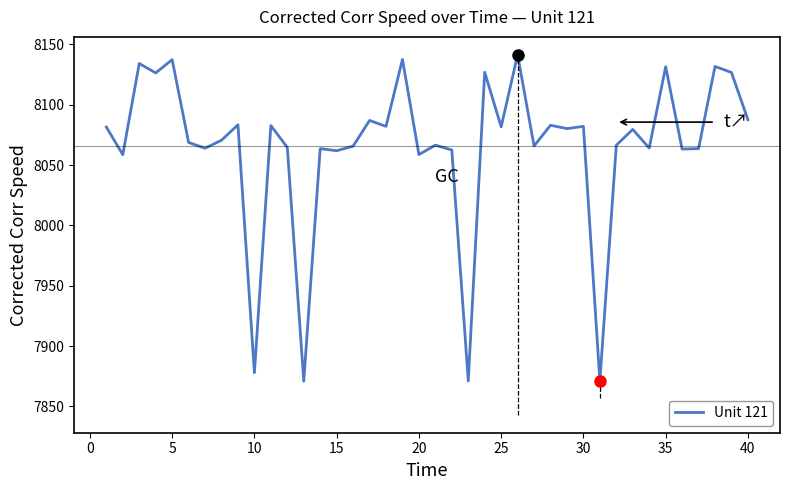

True or false: the data shows 13740.0 at 29.

False